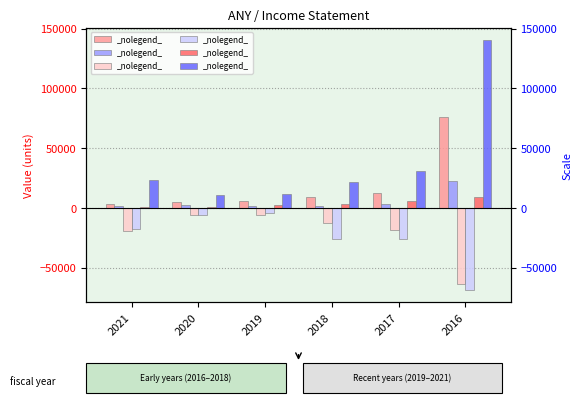

Which series has the widest spread of values?

Total Operating Expenses